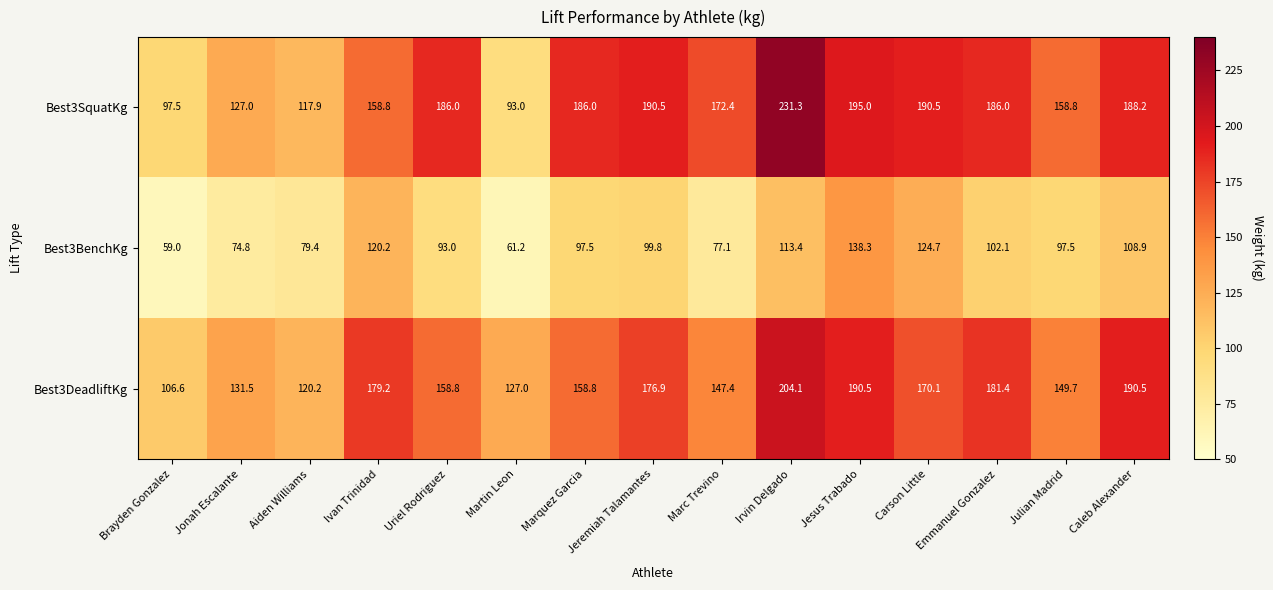

Read the Best3DeadliftKg value at Martin Leon.

127.0